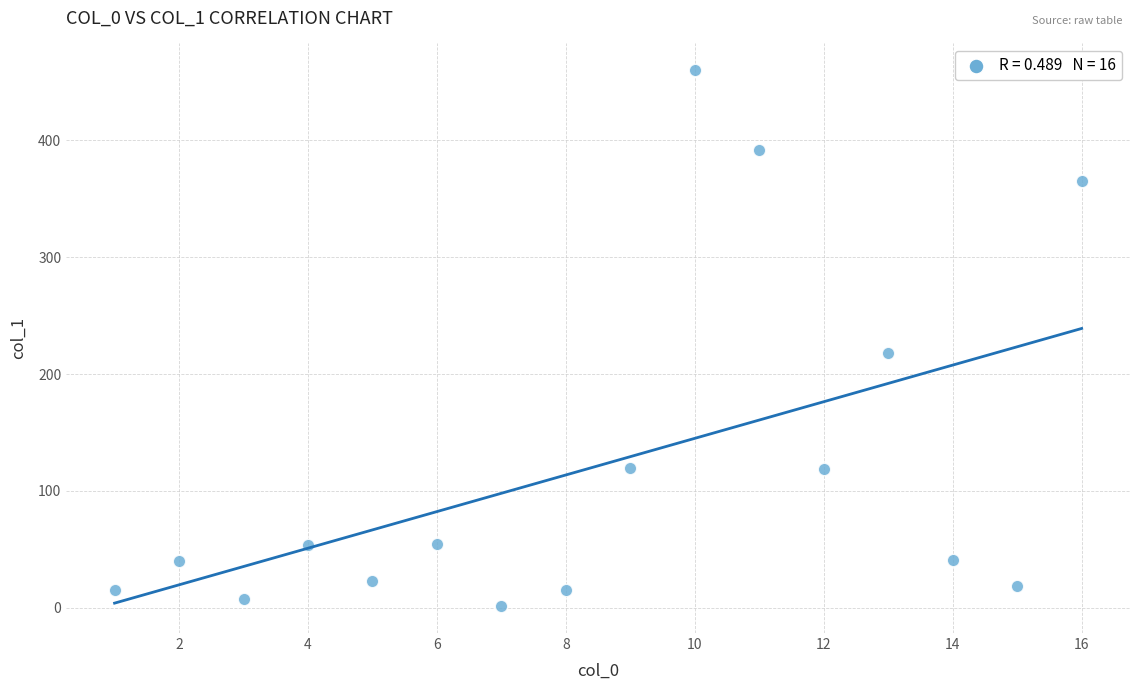

What Y value in the scatter plot is closest to 230?

218.2